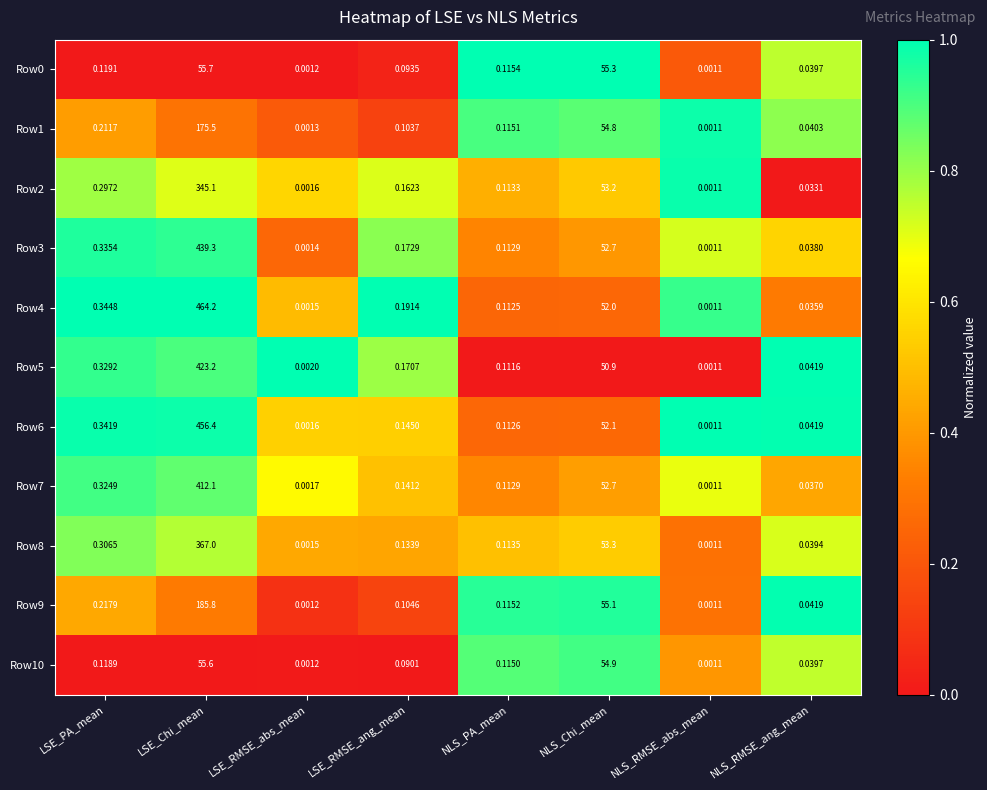

Is the value of Row2 at LSE_RMSE_abs_mean greater than the value of Row3 at NLS_PA_mean?

No